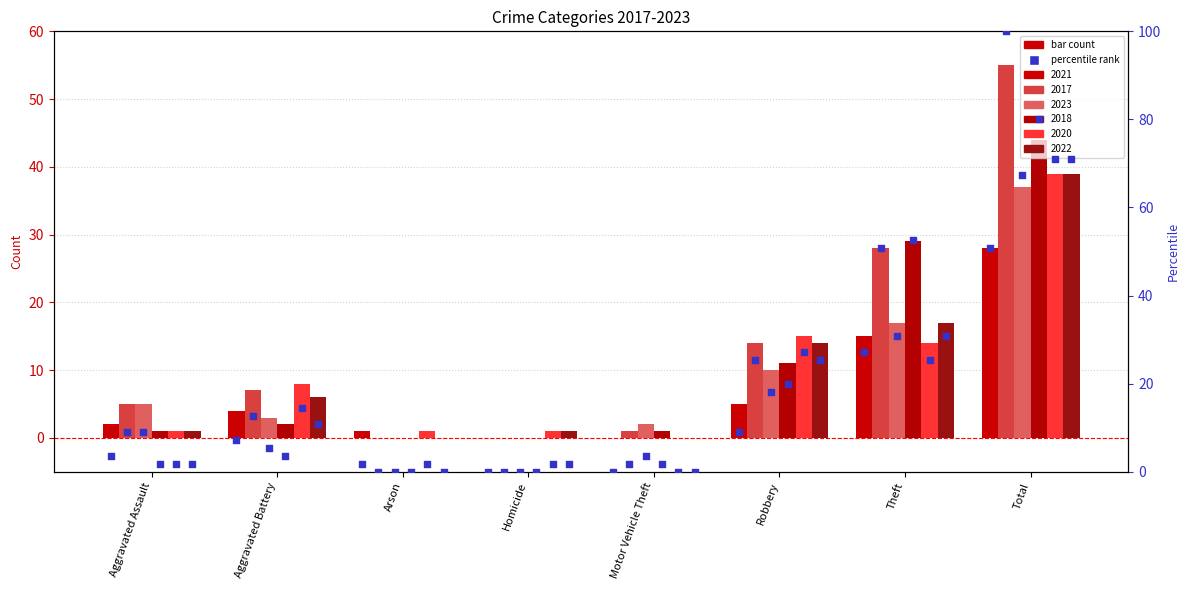

Which has a higher value, Robbery or Motor Vehicle Theft?

Robbery